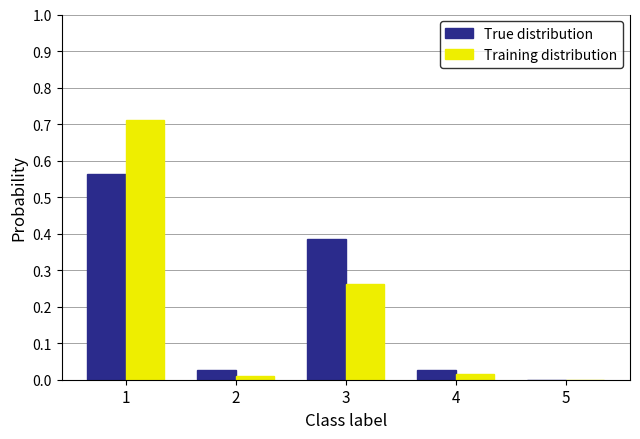

At which label does Training distribution reach its peak?

1